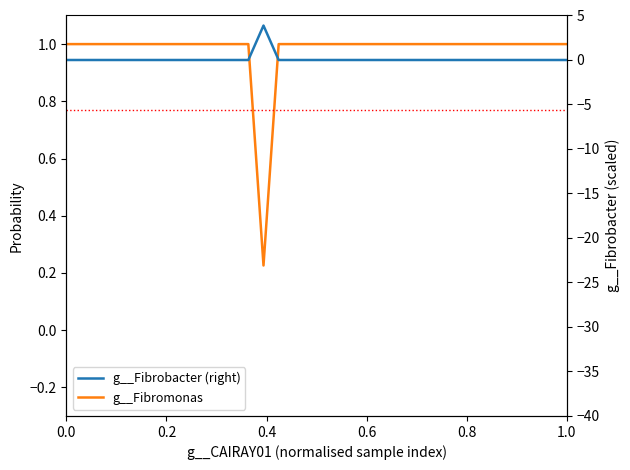

How many times do g__Fibrobacter (right) and g__Fibromonas cross each other?

2